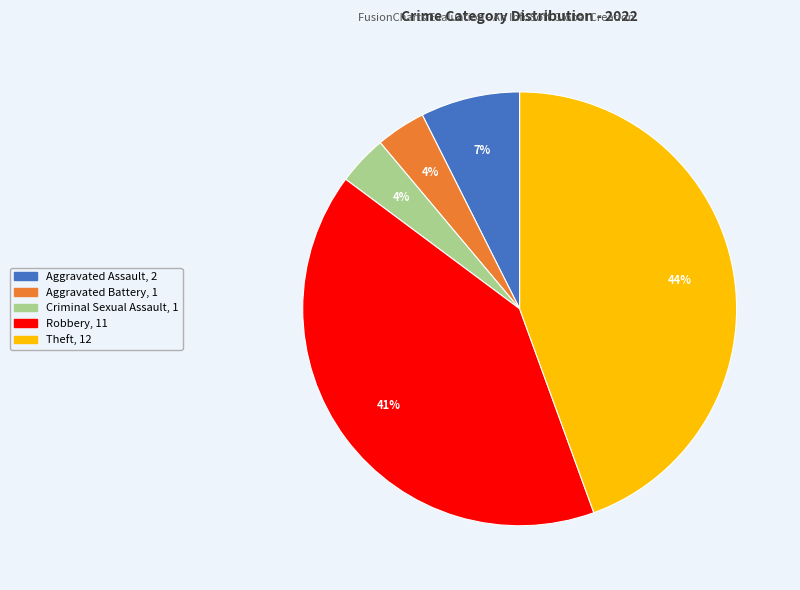

How many segments does this pie chart have?

5